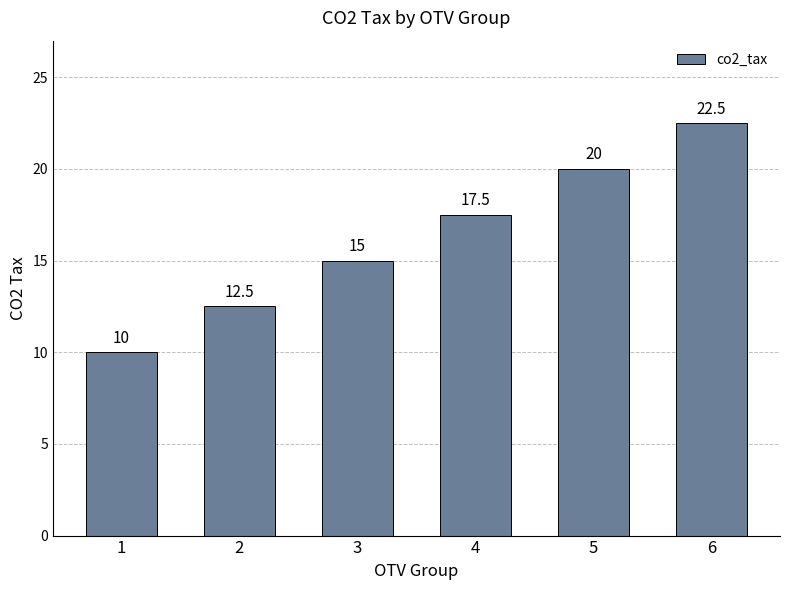

What value does the data have at 3?

15.0